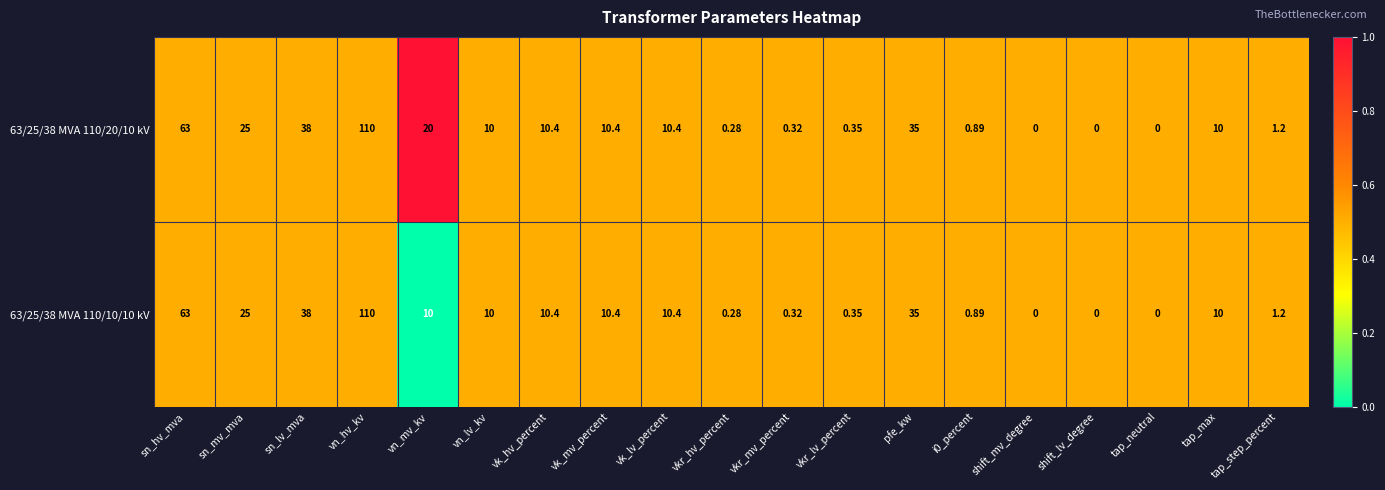

What is the maximum value shown in the chart?

110.0